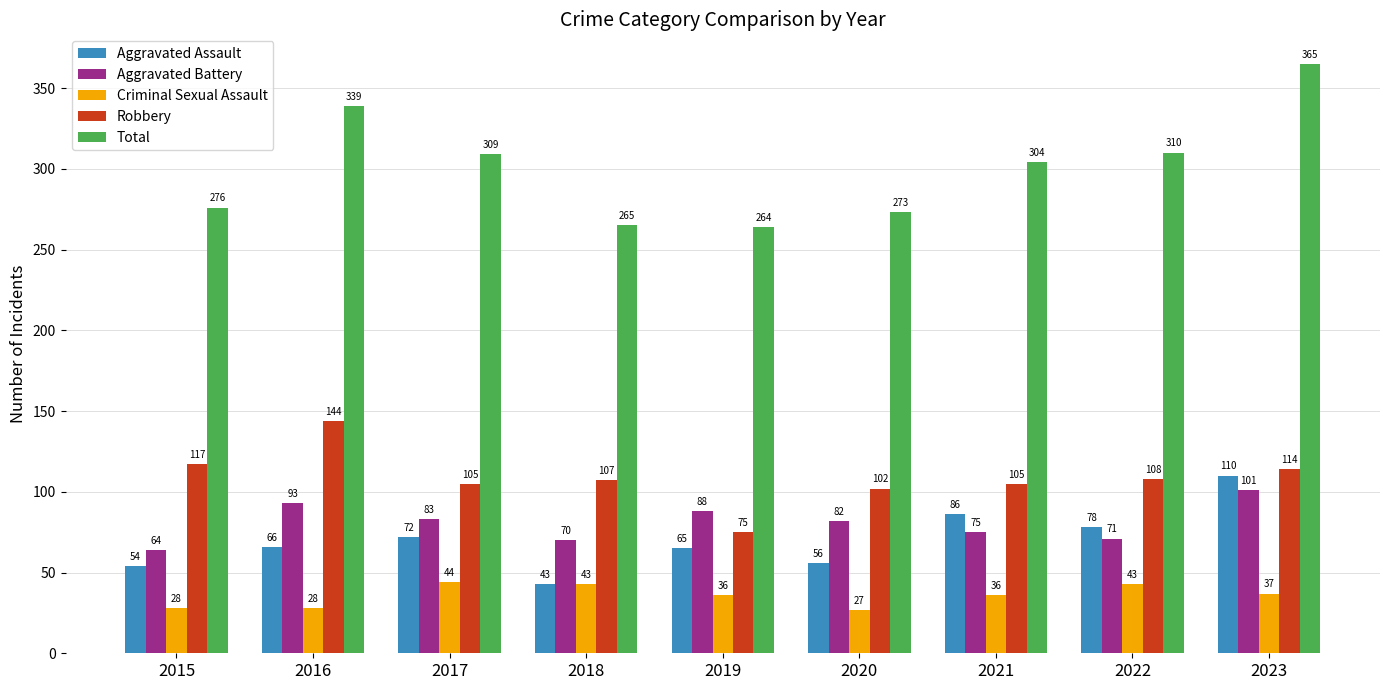

The Aggravated Battery series shows 15 at 2018. True or false?

False